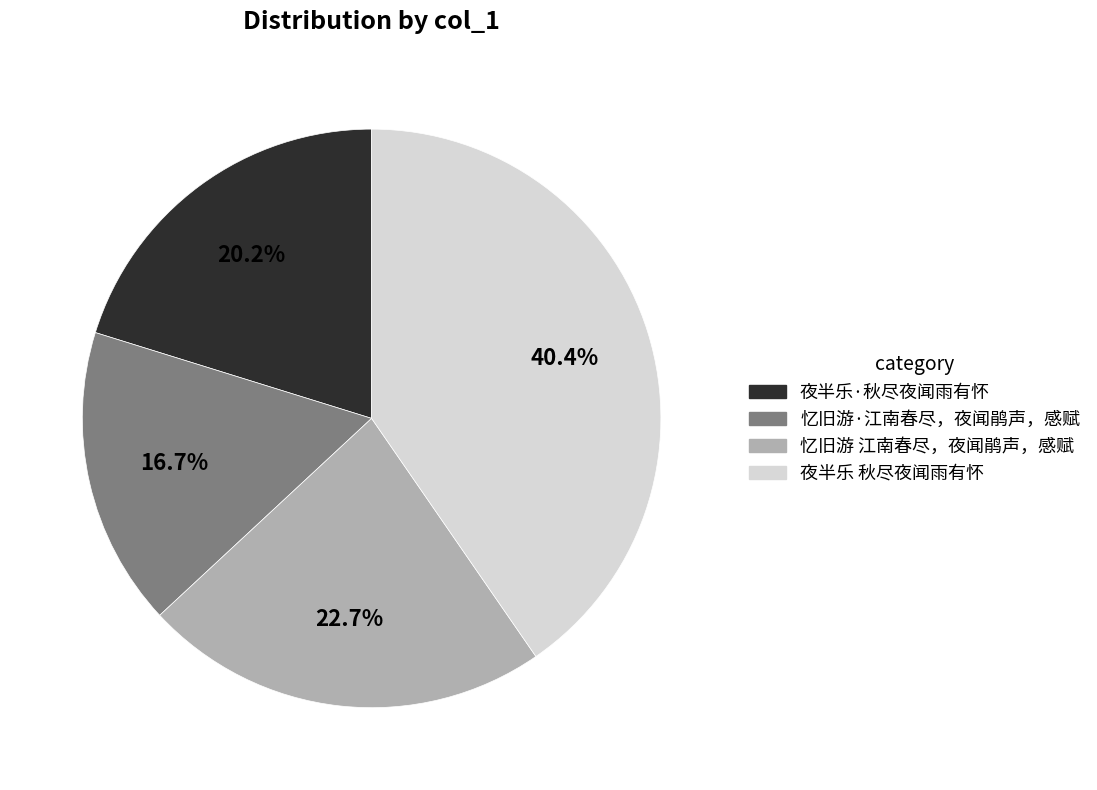

Approximately how many times larger is the value at 夜半乐·秋尽夜闻雨有怀 compared to 夜半乐 秋尽夜闻雨有怀?

0.5